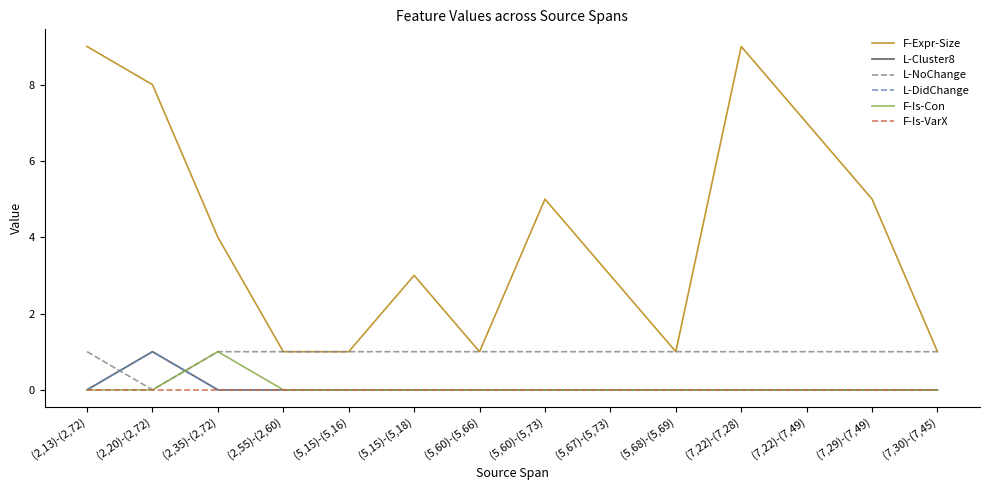

What is the difference between the maximum and second lowest values in the F-Is-Con series?

1